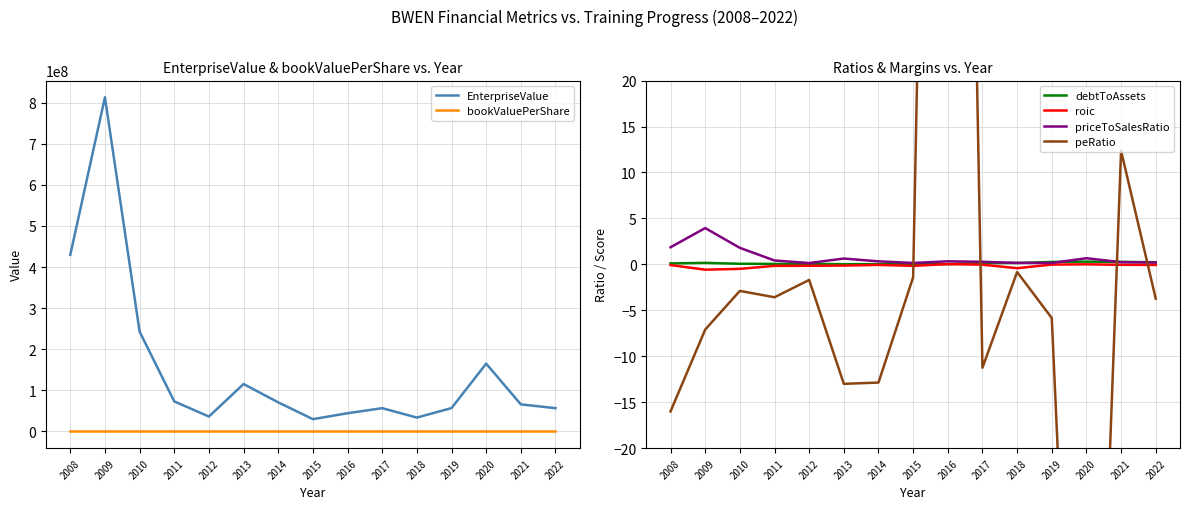

At which category does EnterpriseValue reach its first local peak?

2009